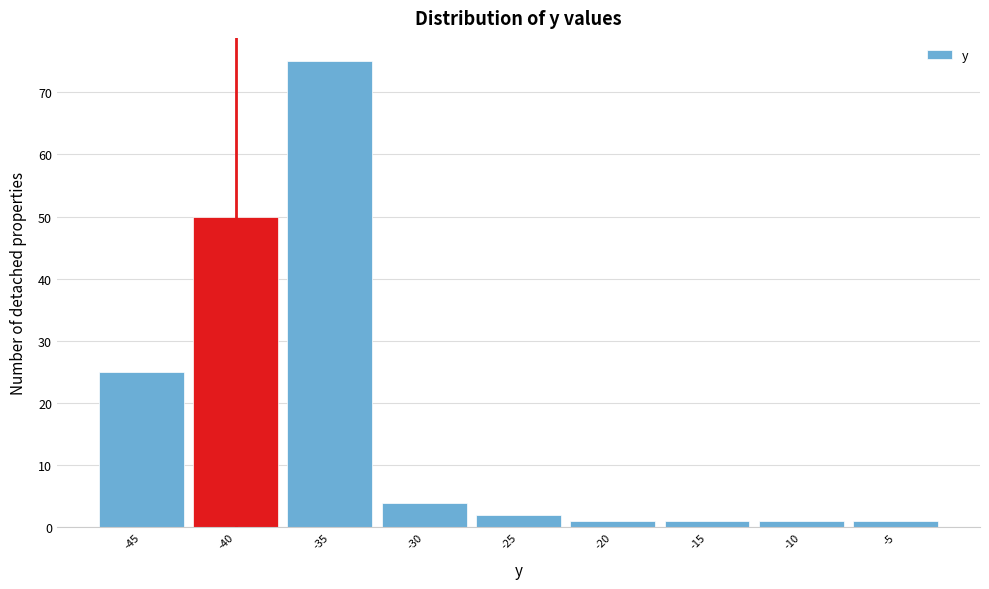

Reading right to left, what are all the values shown in this chart?

1	1	1	1	2	4	75	50	25